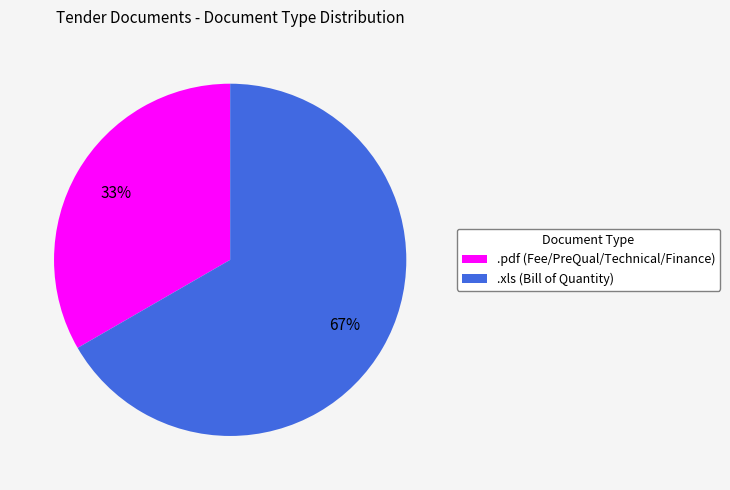

What is the majority slice?

.xls